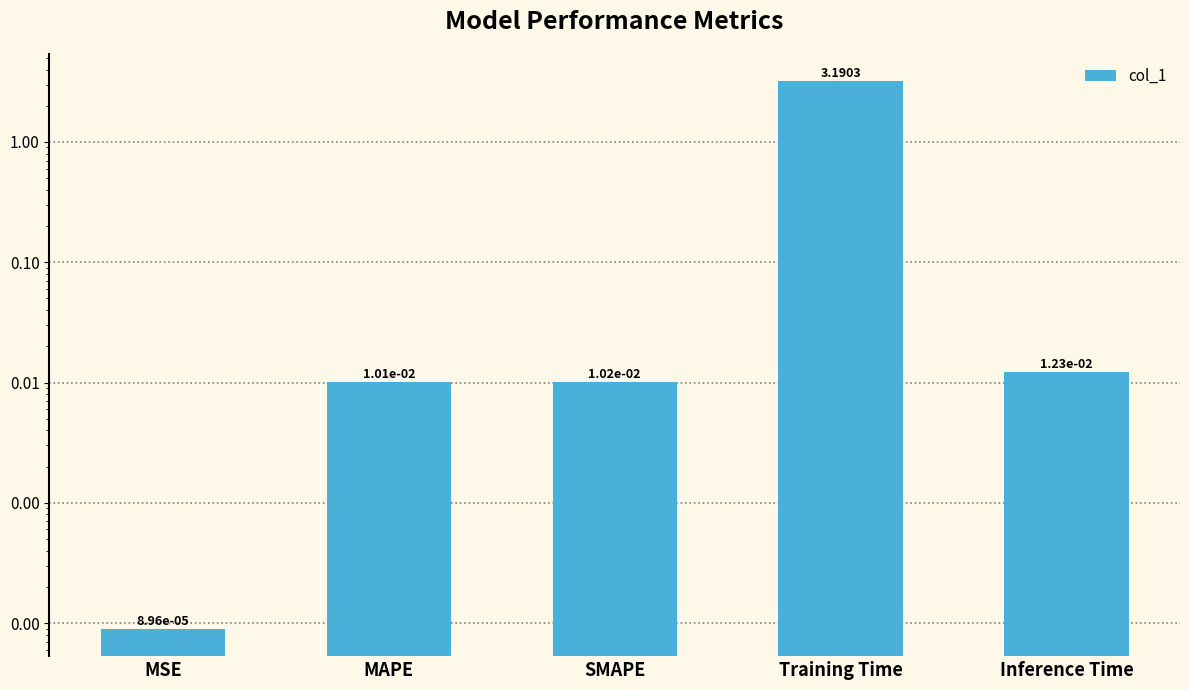

Are the bars horizontal?

No